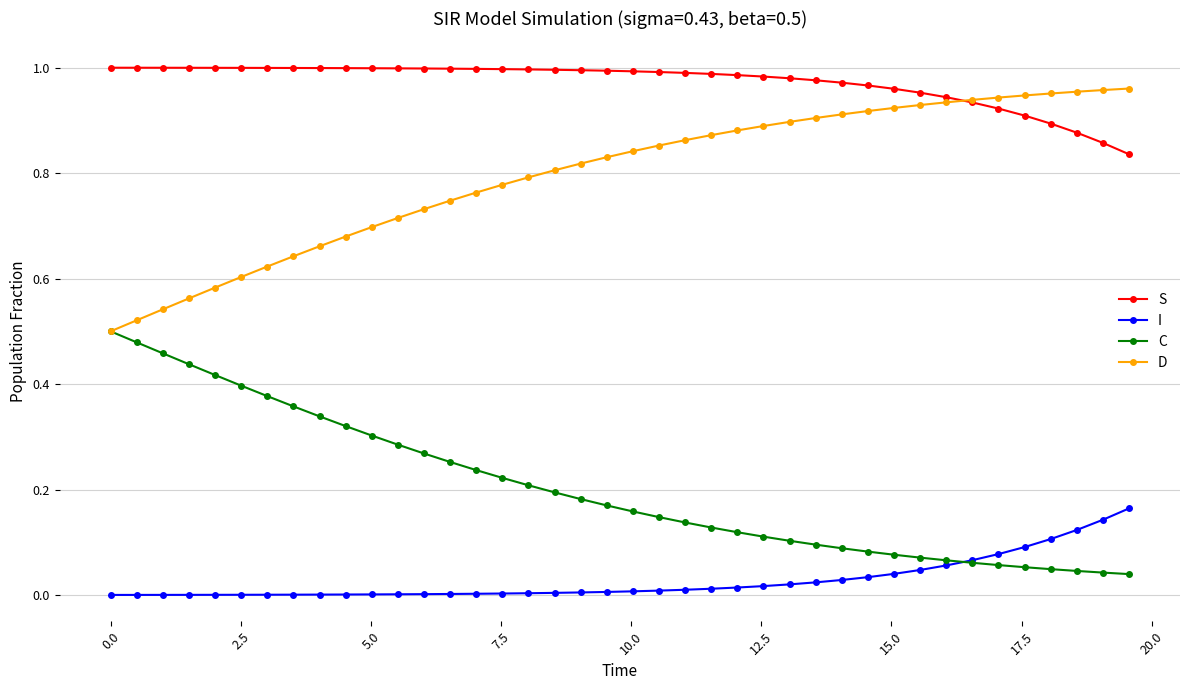

True or false: S and I intersect in this chart.

False